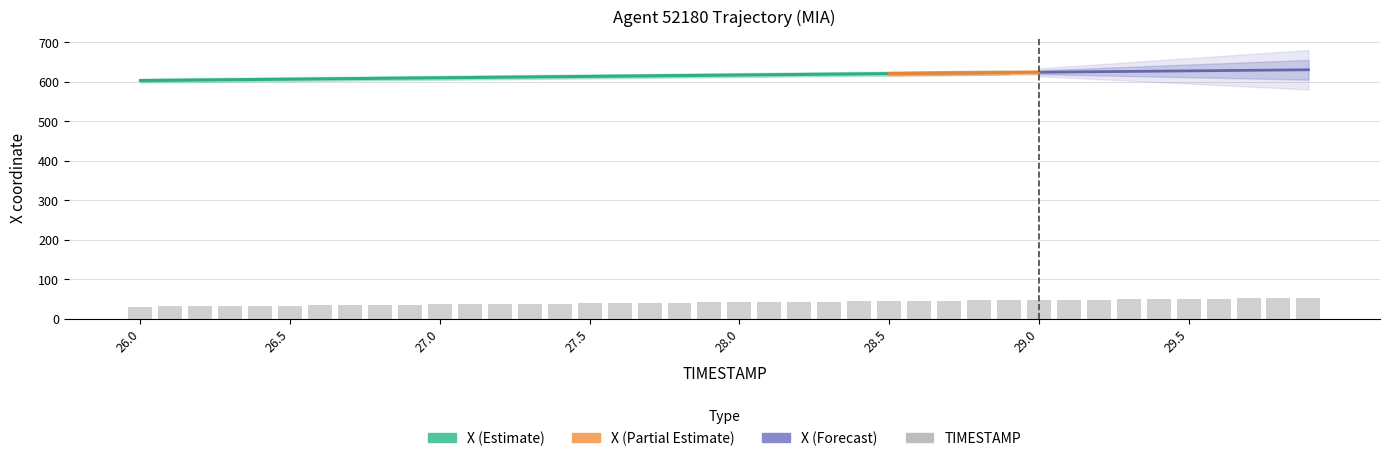

What is the ratio of the value at 29.1 to the value at 29.2?

1.0